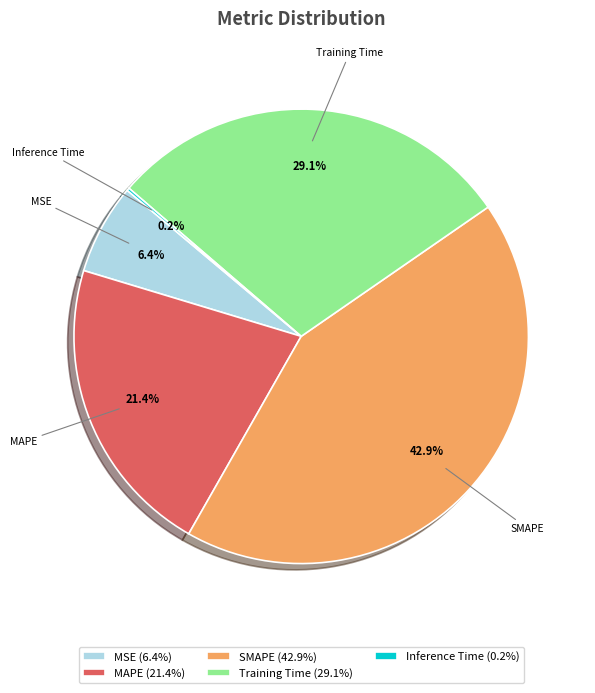

To the nearest percent, what percentage of the pie is MSE?

6%